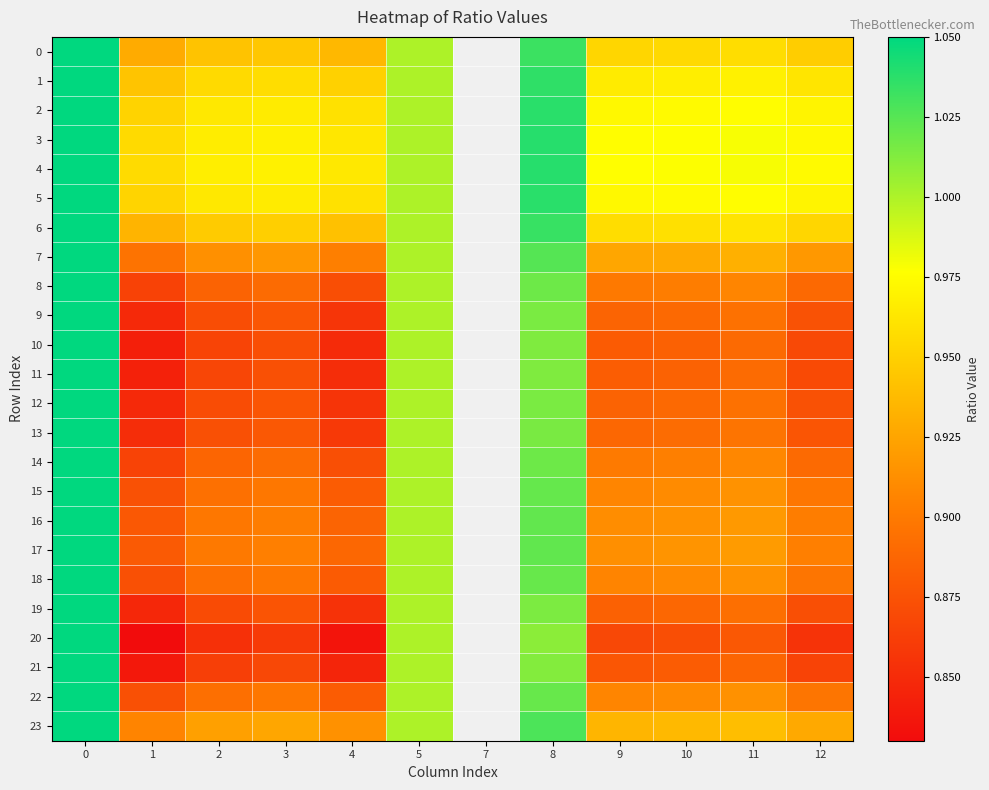

Which series changed the most between 4 and 8?

20